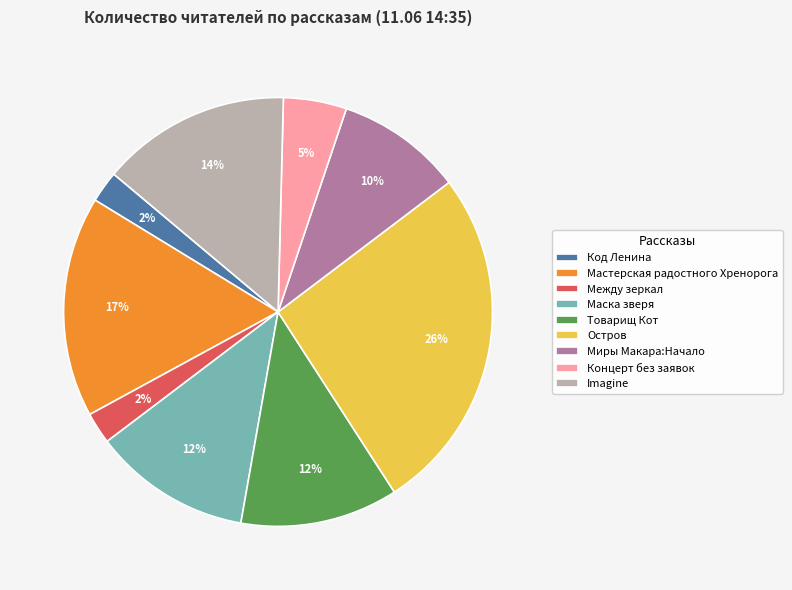

To the nearest percent, what is the difference between the largest and smallest slice percentages?

24%